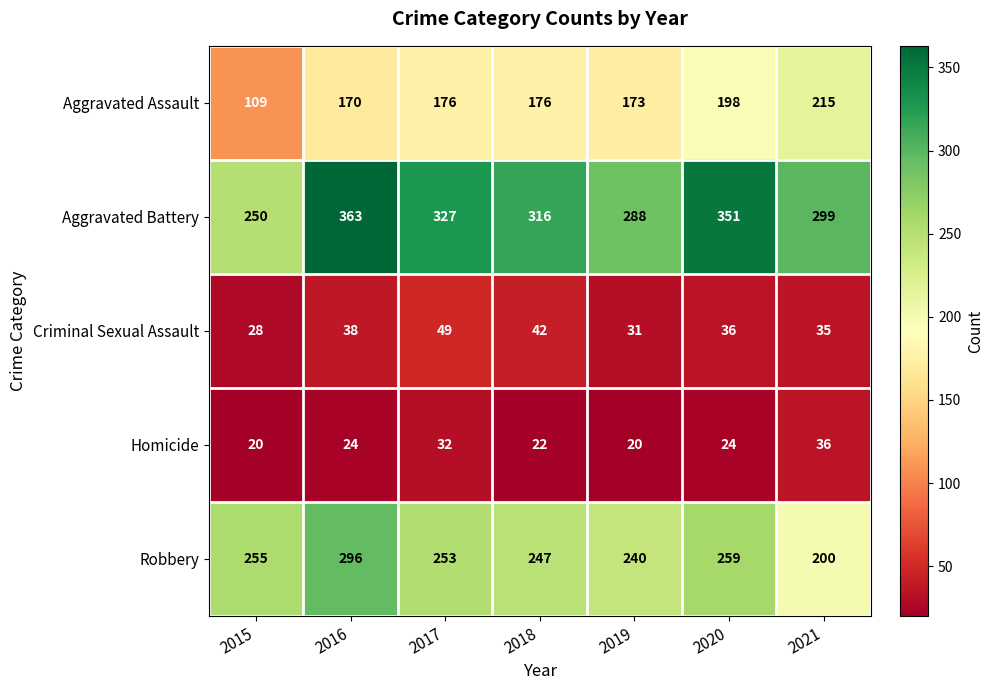

What value does the Criminal Sexual Assault series have at 2016?

38